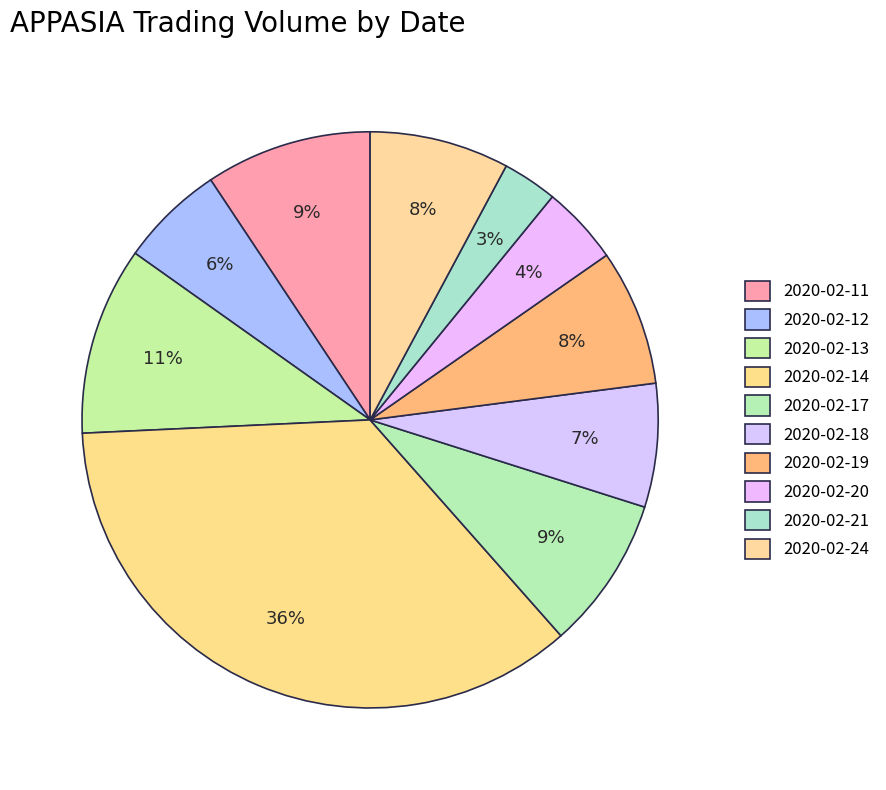

To the nearest percent, what is the combined percentage of 2020-02-18 and 2020-02-19?

15%